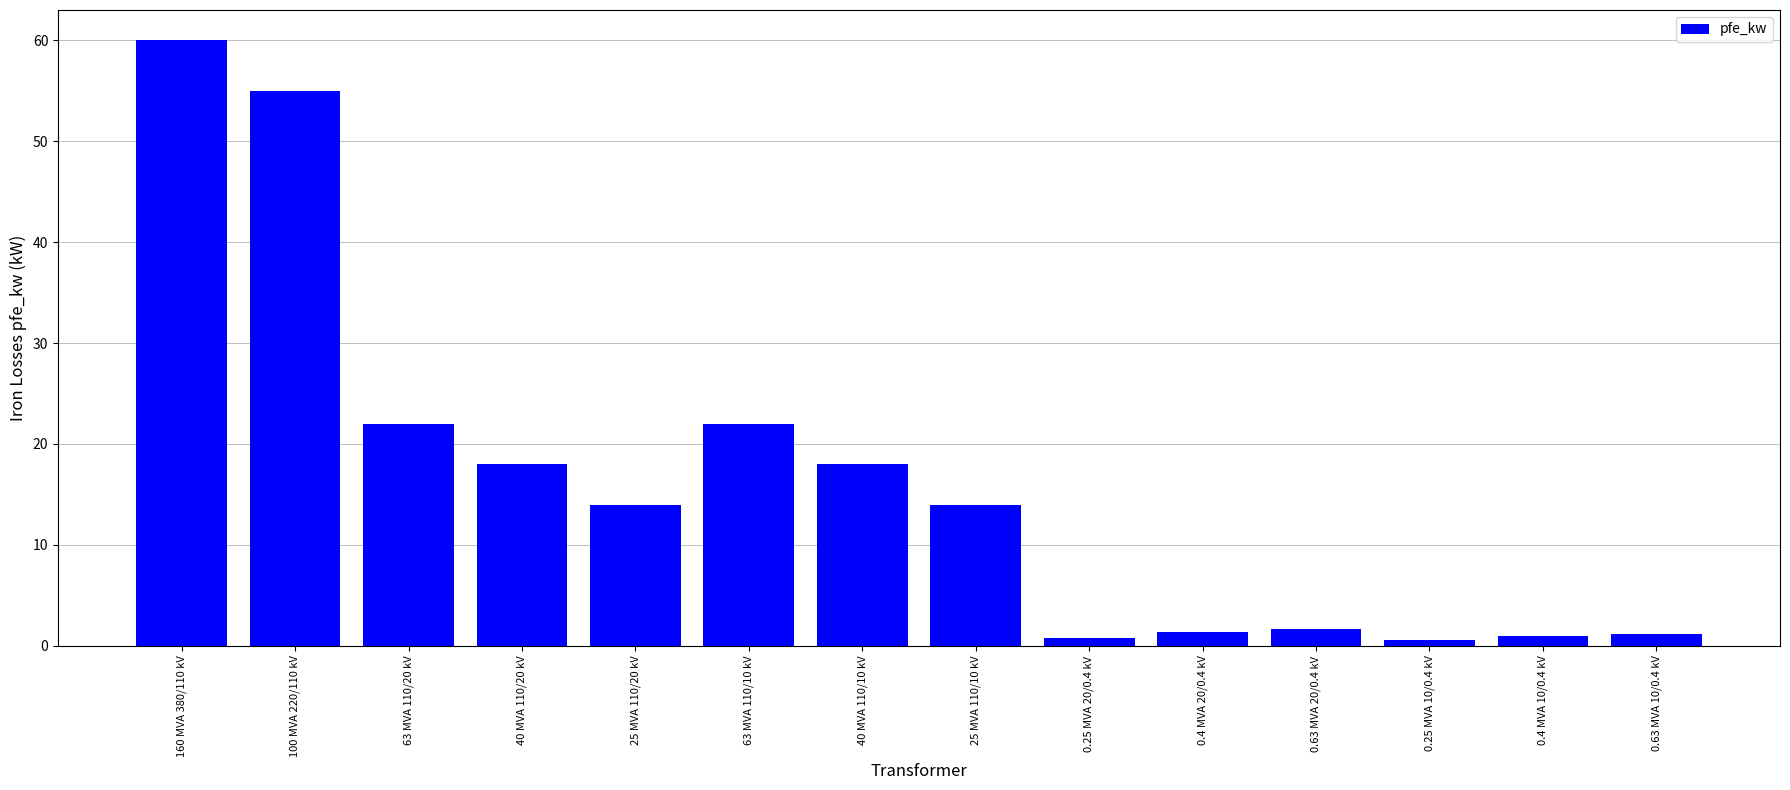

The value at 25 MVA 110/10 kV is 14.0. True or false?

True